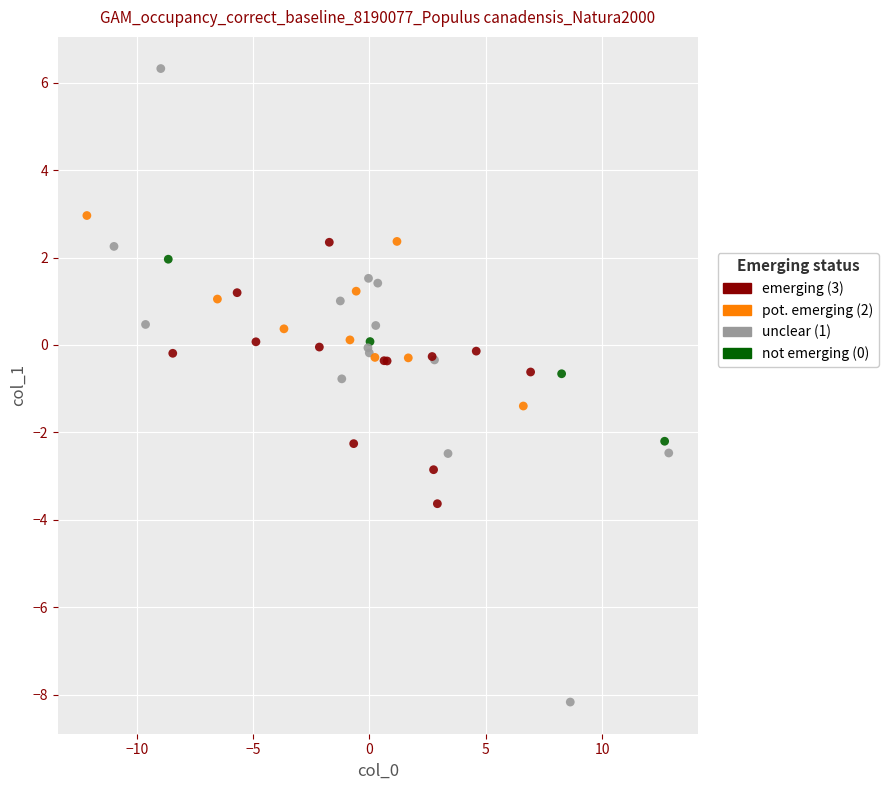

Which series has the largest Y range (max minus min)?

unclear (1)